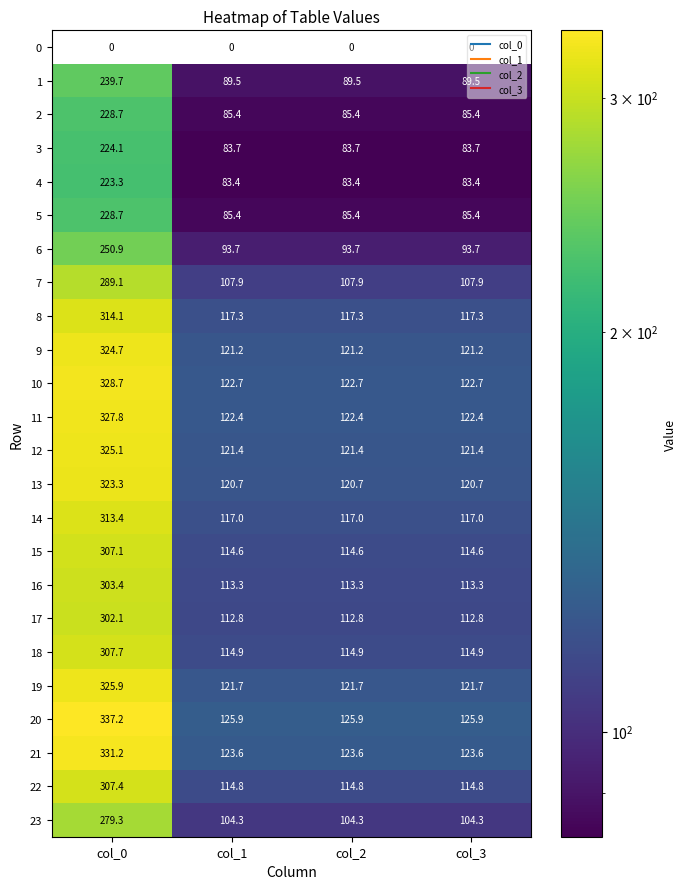

At which label does 14 reach its peak?

col_0